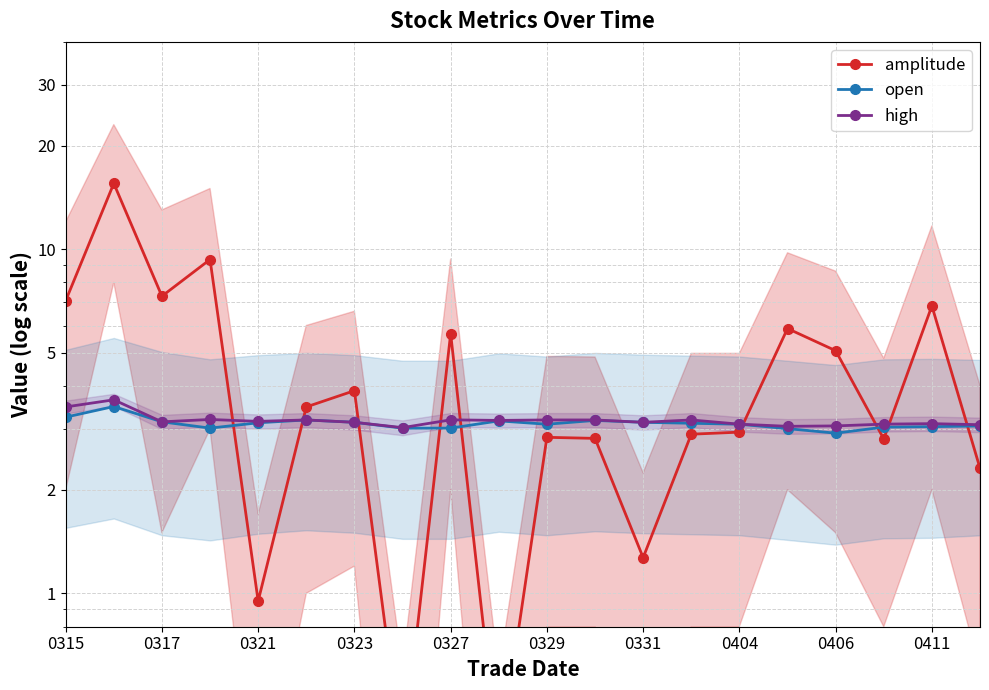

At which category does amplitude reach its first local valley?

0317